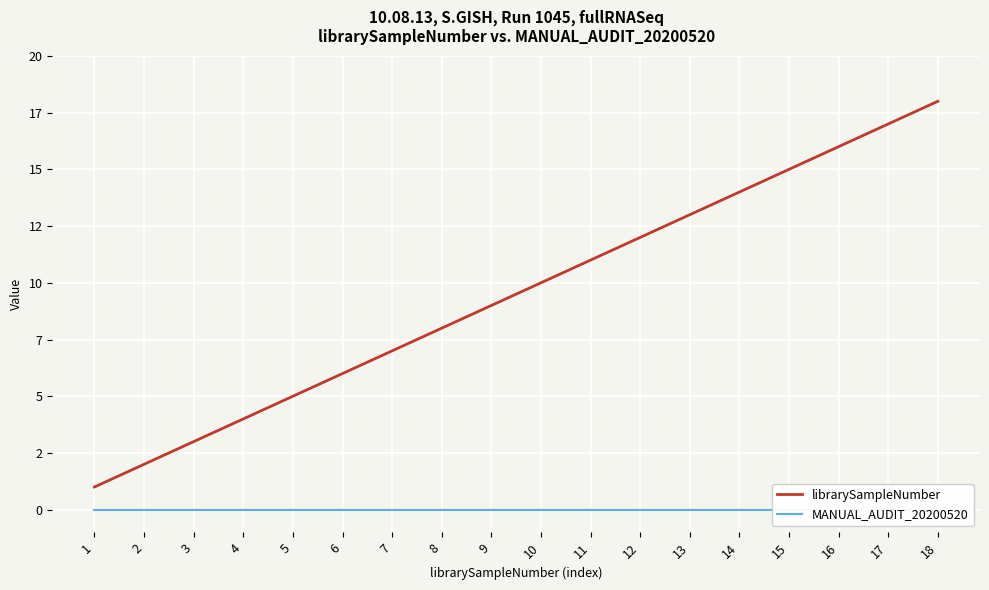

Which series has the largest total across all categories?

librarySampleNumber